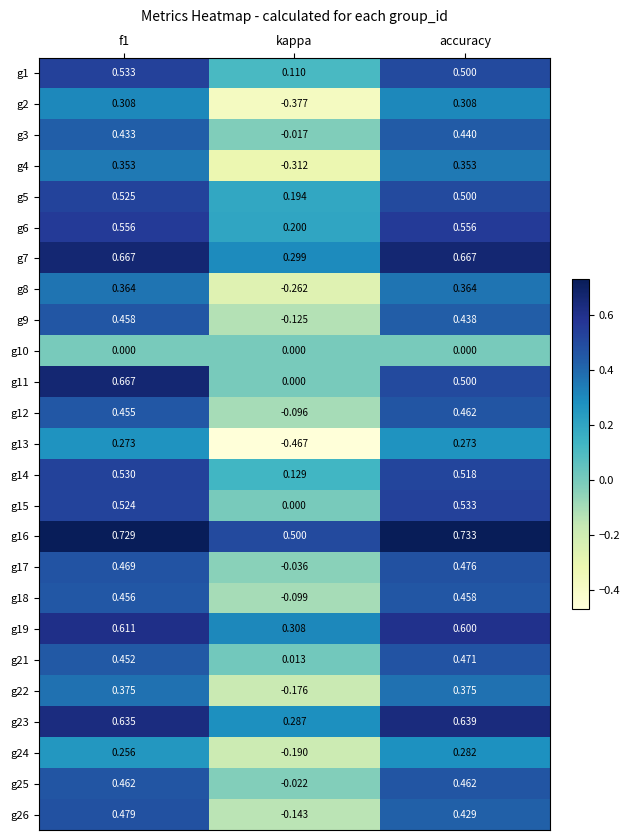

What is the total value across all series at accuracy?

11.3